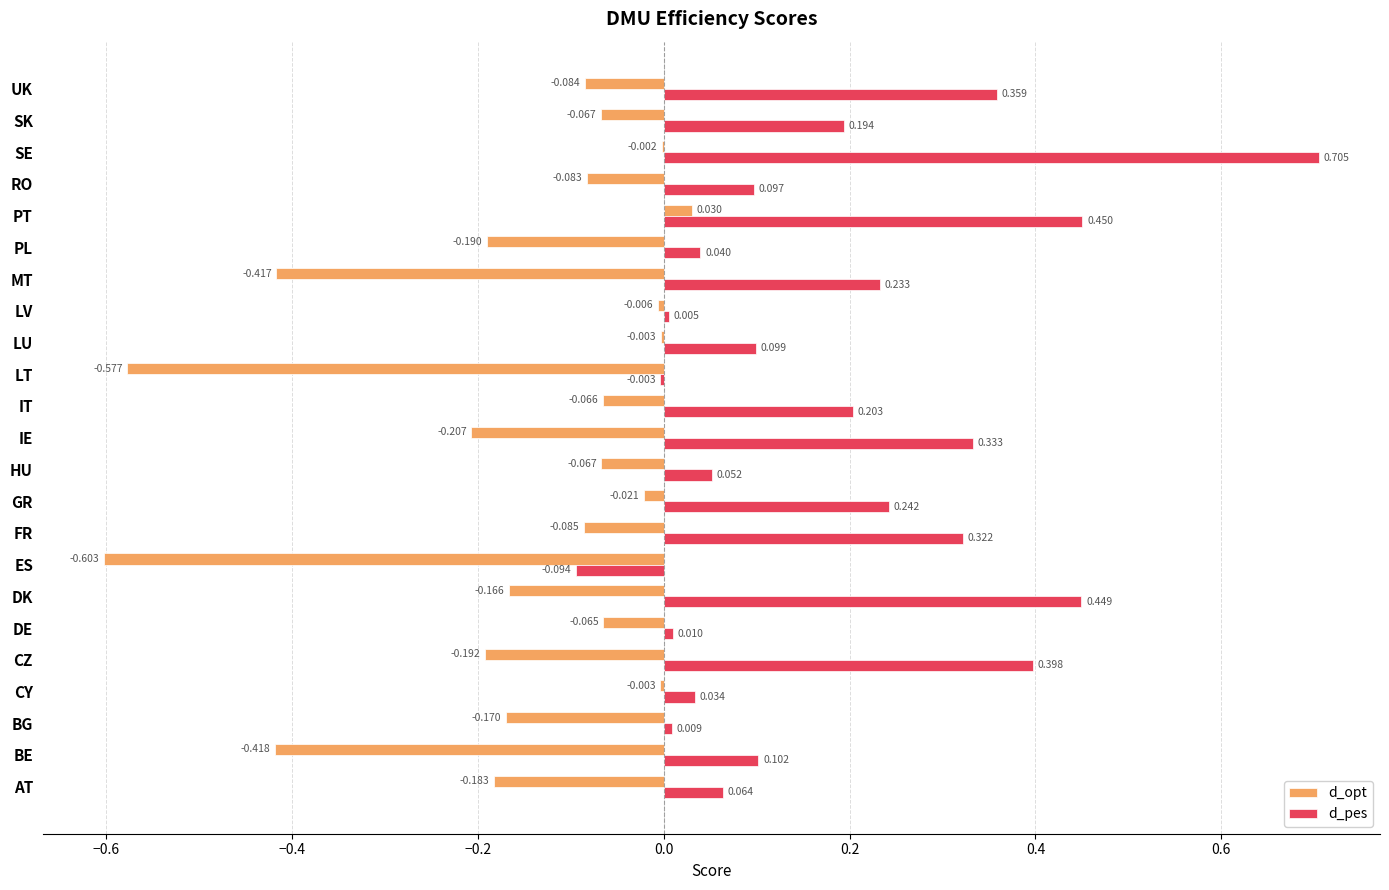

Which series has the largest total across all categories?

d_pes